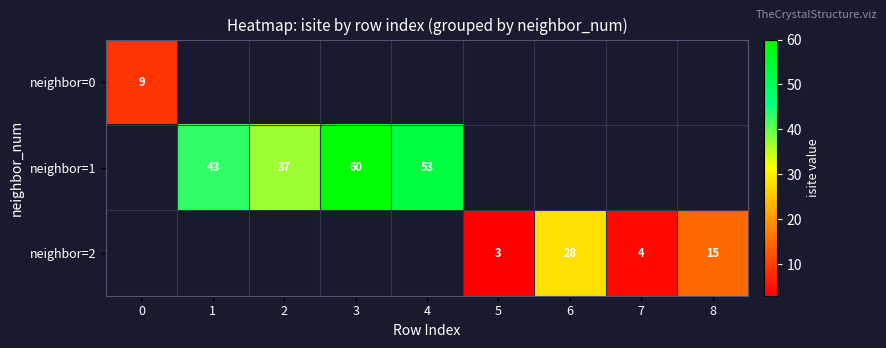

What is the difference between the neighbor=2 values at 6 and 5?

25